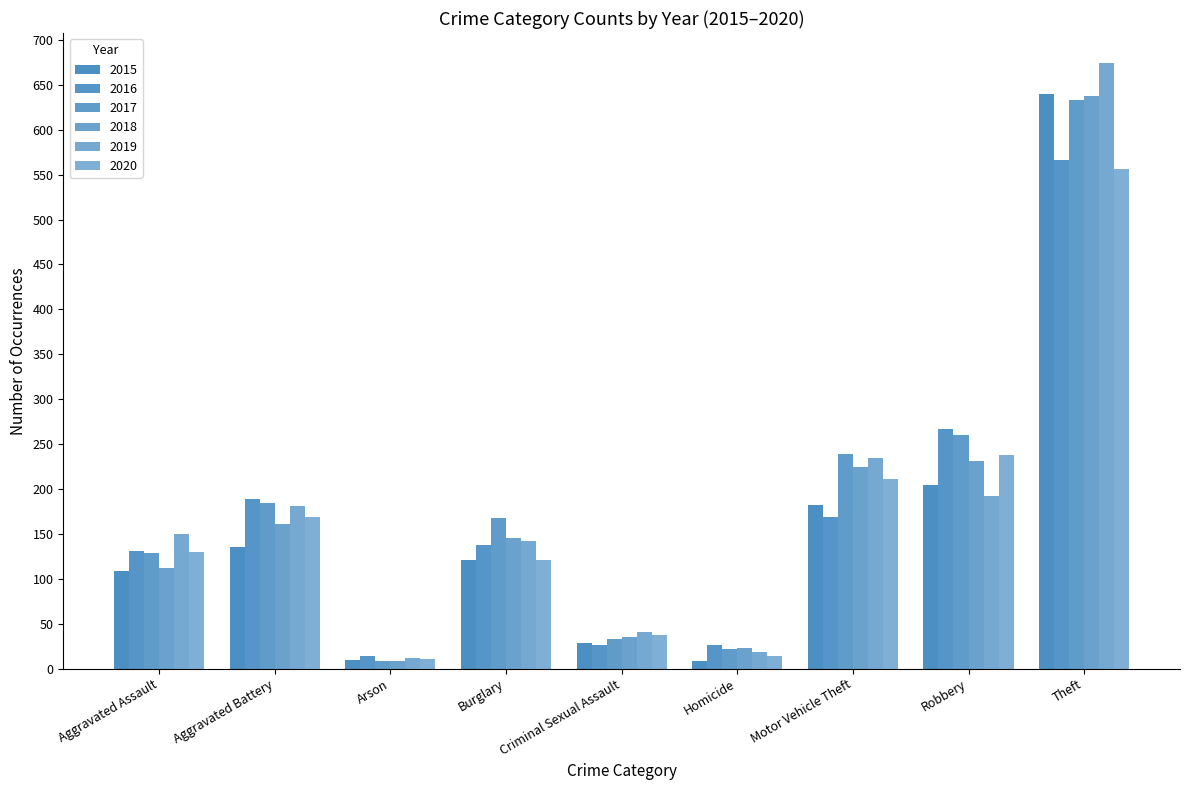

What is the difference between the second highest and second lowest values in the 2016 series?

241